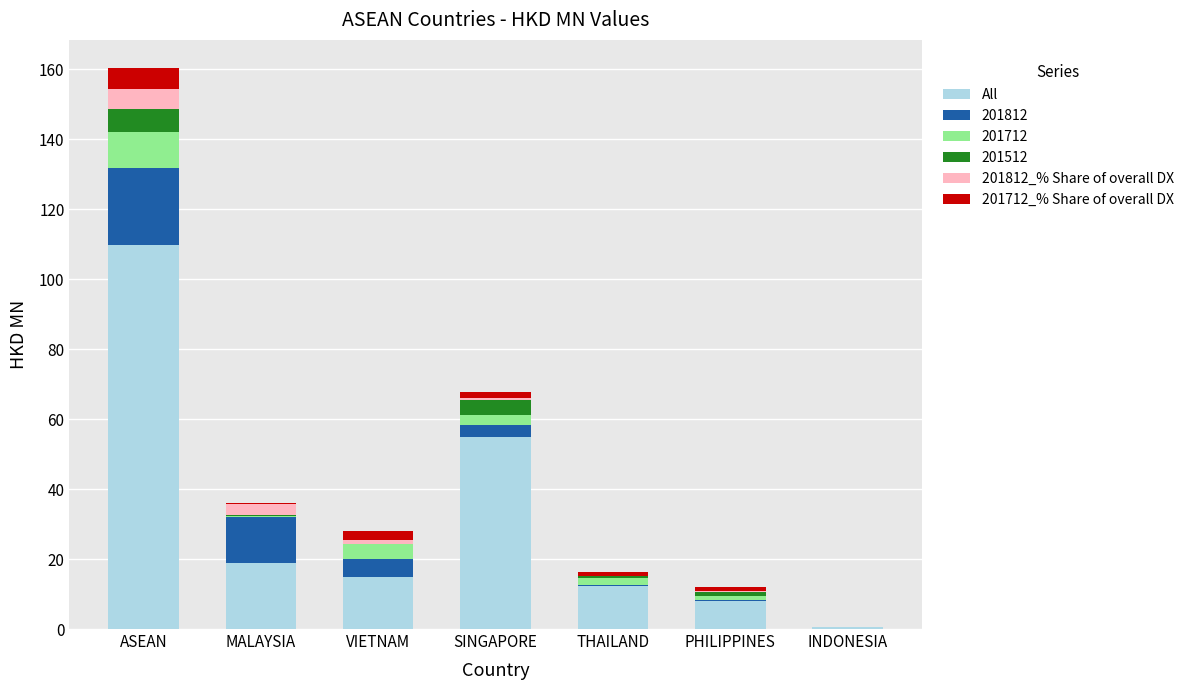

At which label does All reach its peak?

ASEAN